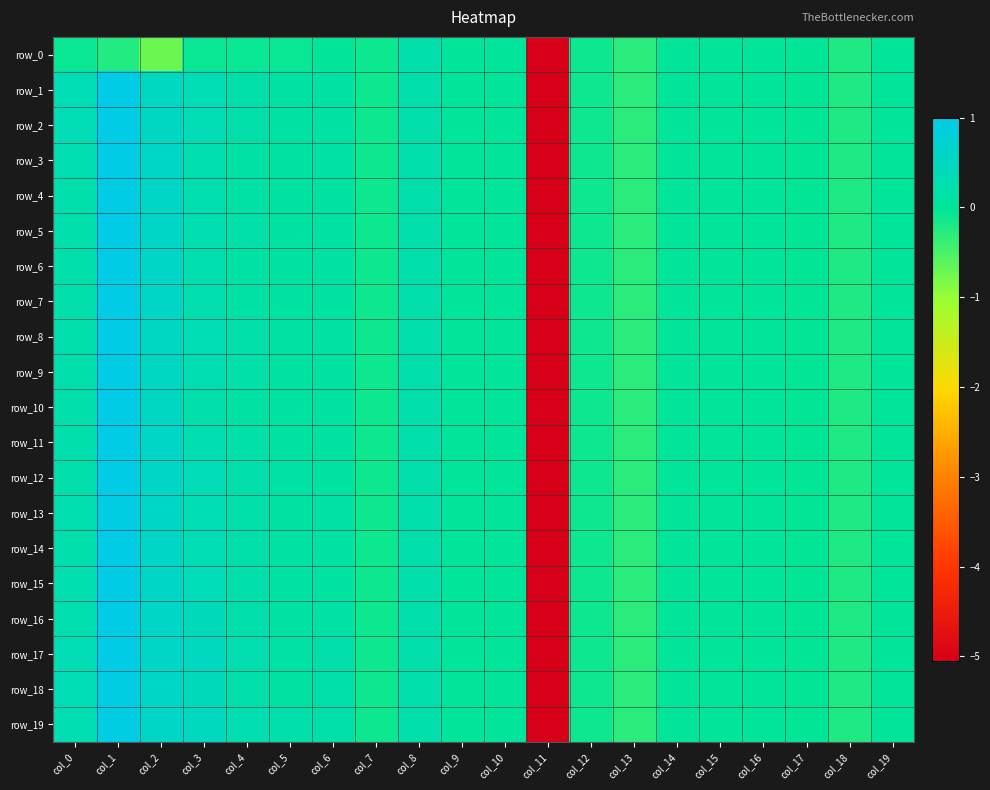

What is the total value across all series at col_12?

-2.2